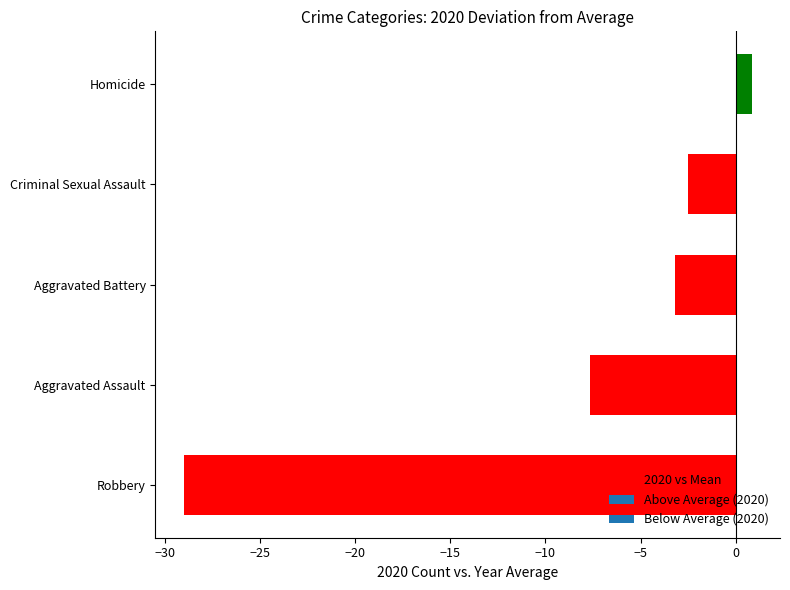

The chart shows a value of -10.8 at Aggravated Assault. True or false?

False